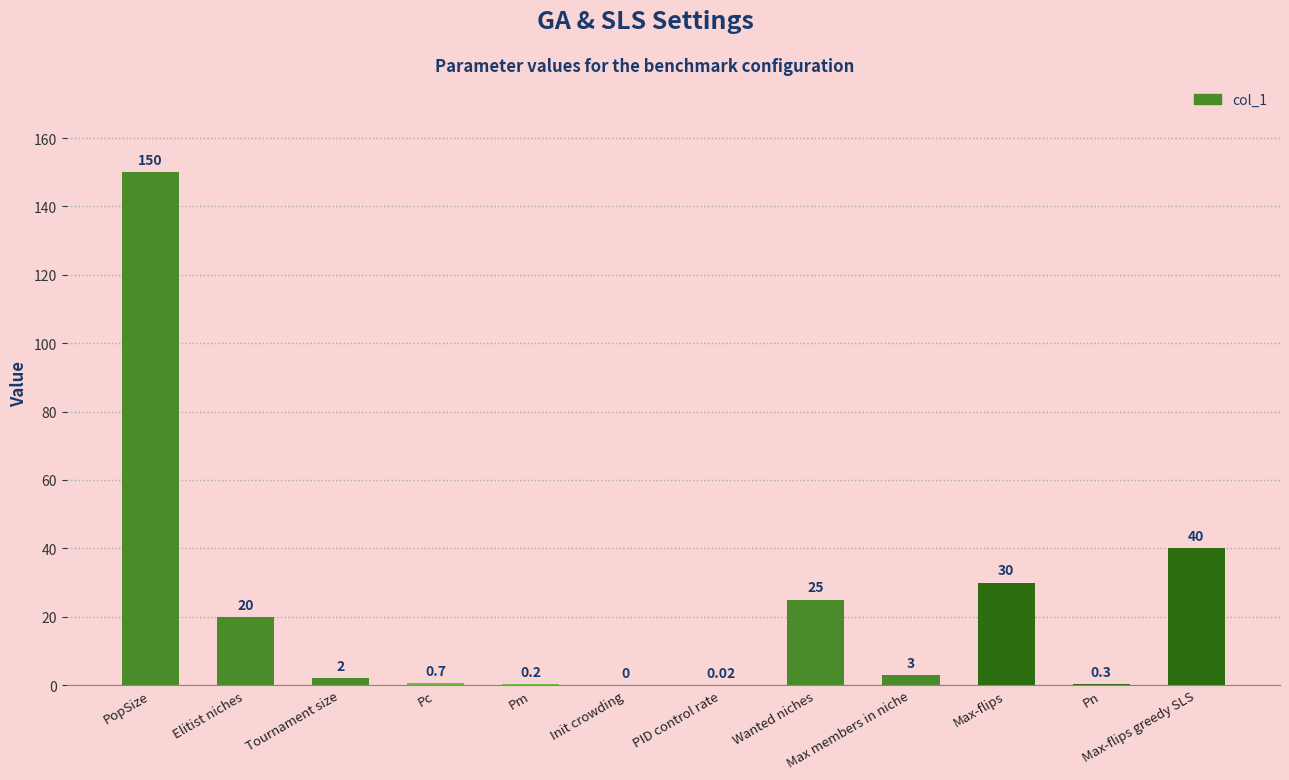

How many values are above zero?

11